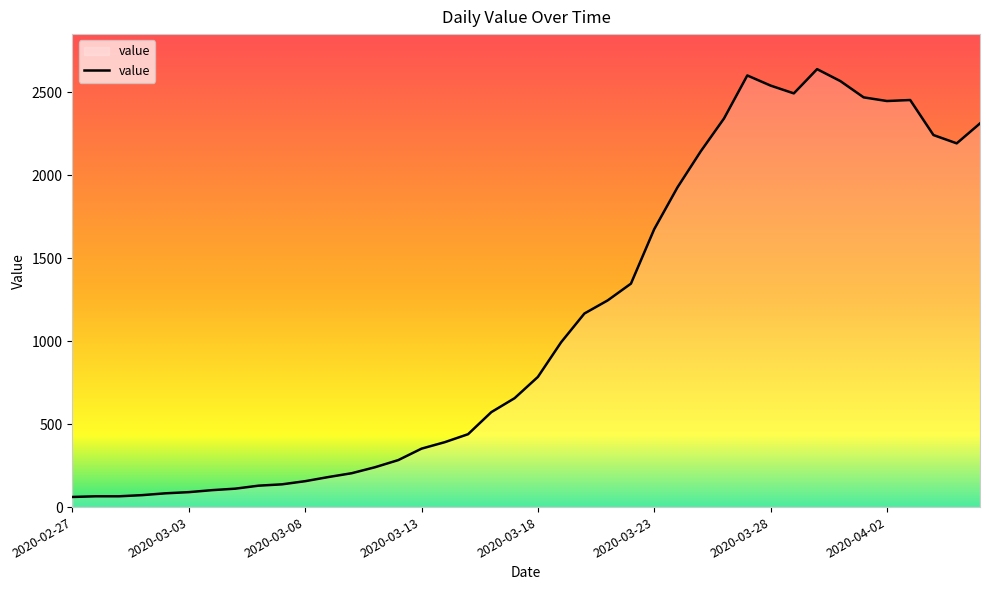

What is the greatest value displayed?

2638